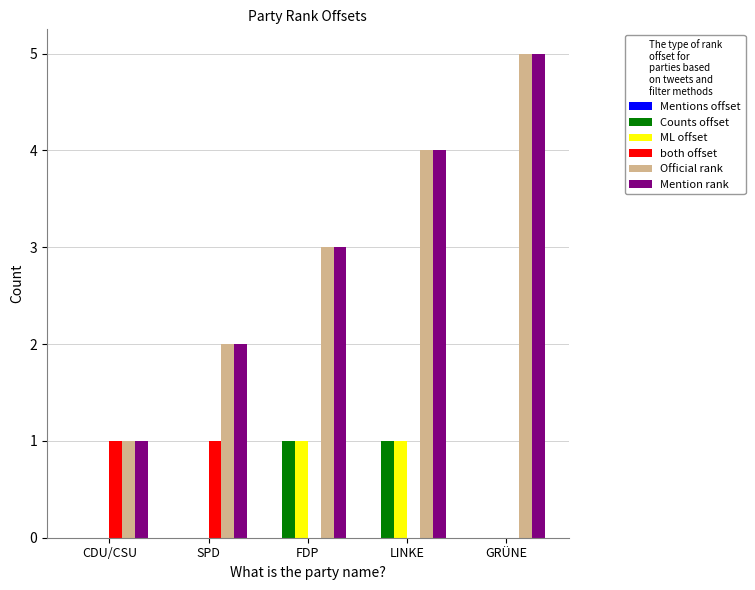

What is the difference between the Official rank values at SPD and CDU/CSU?

1